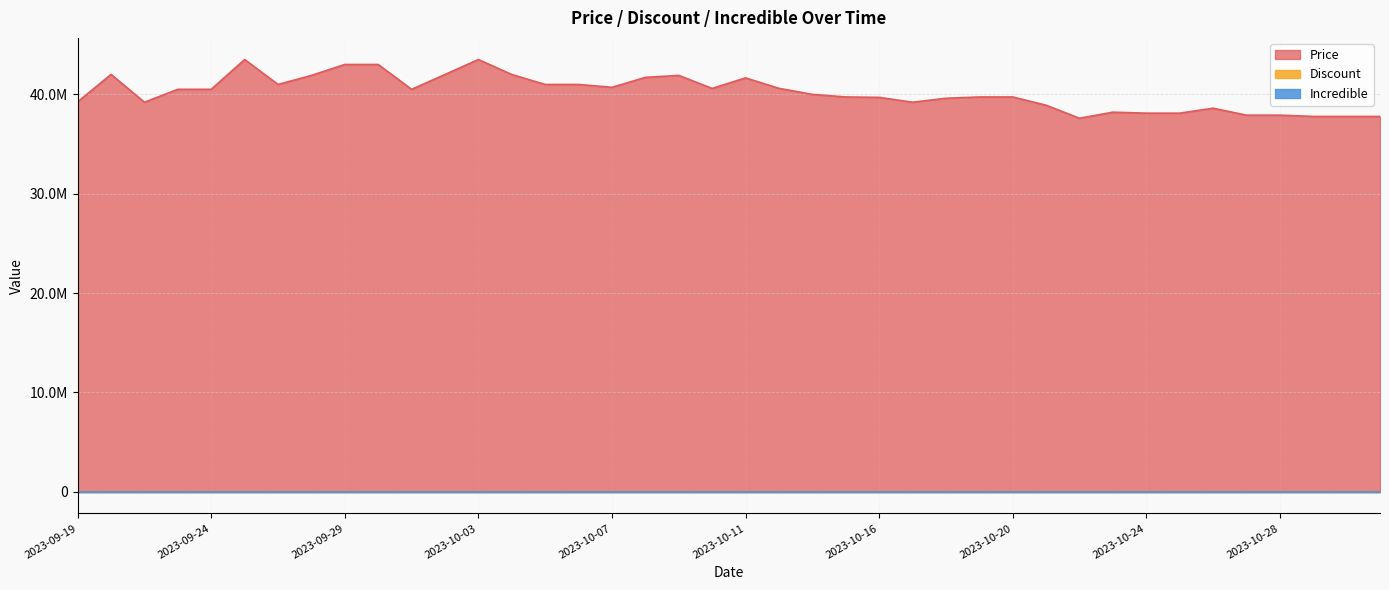

At which category does Price reach its first local peak?

2023-09-21